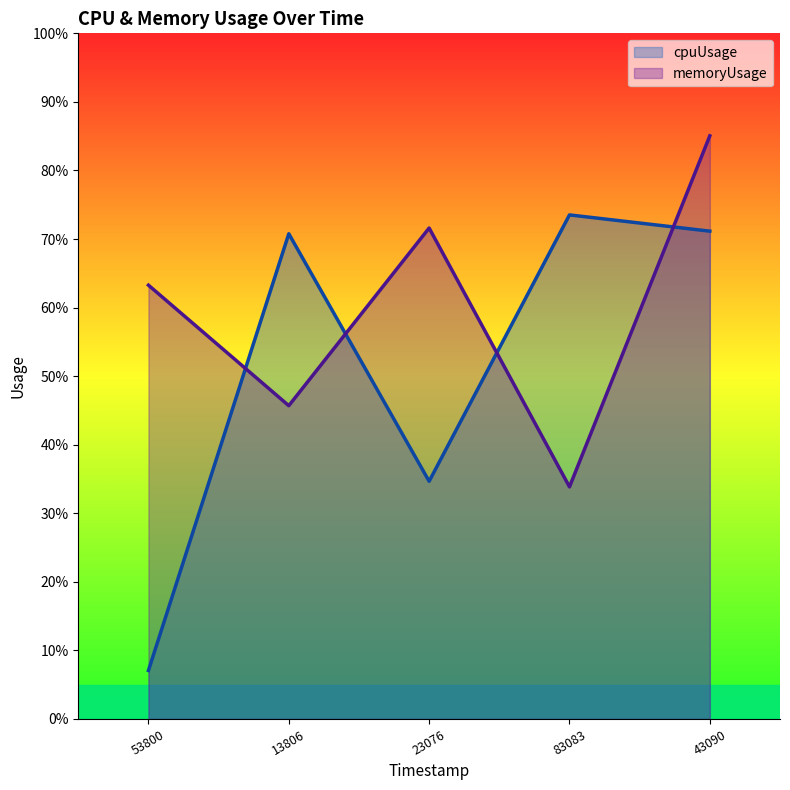

Read the cpuUsage value at 83083.

0.7